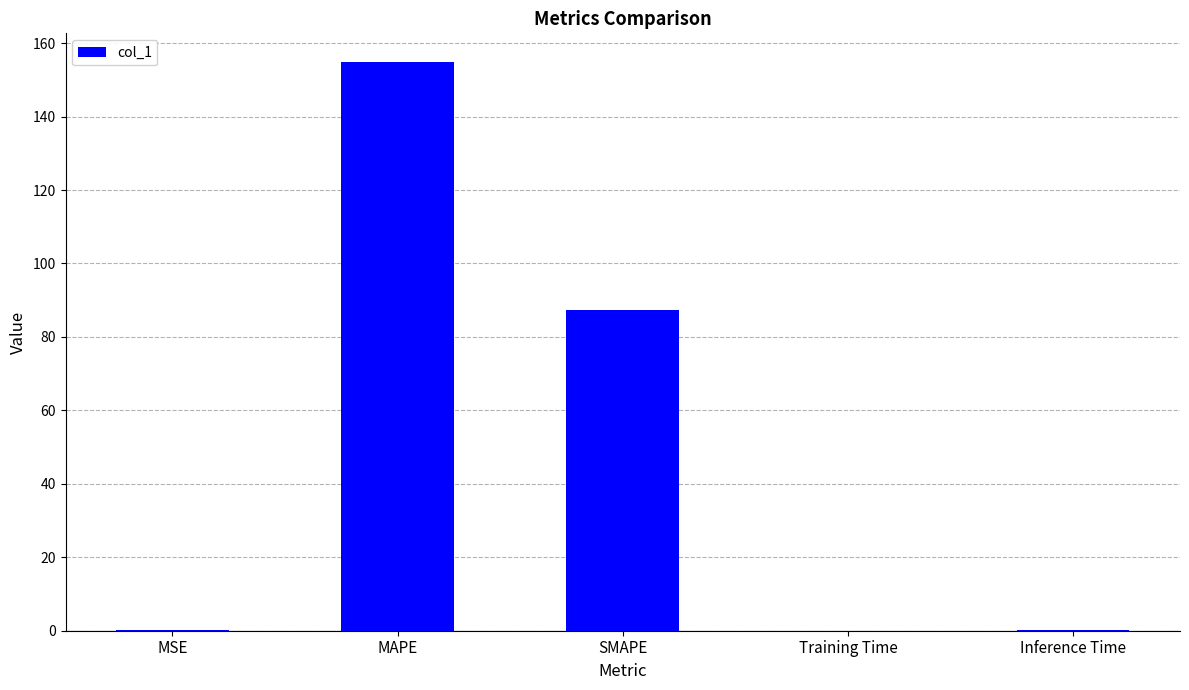

What value does the data have at MAPE?

154.9